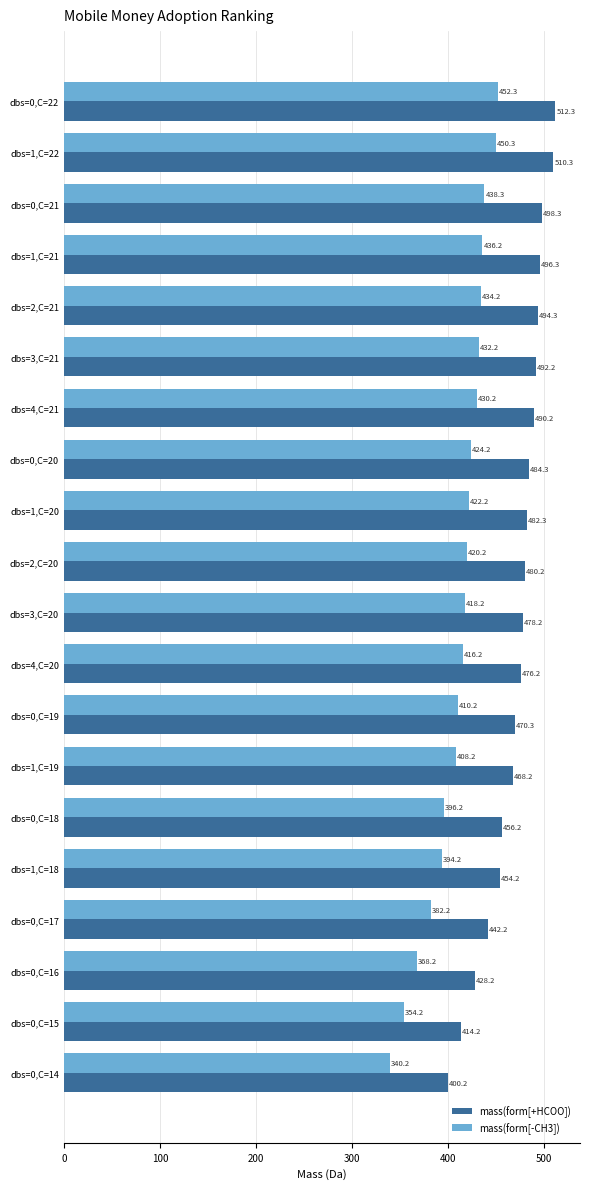

What are all the series names shown in the legend?

mass(form[+HCOO]), mass(form[-CH3])